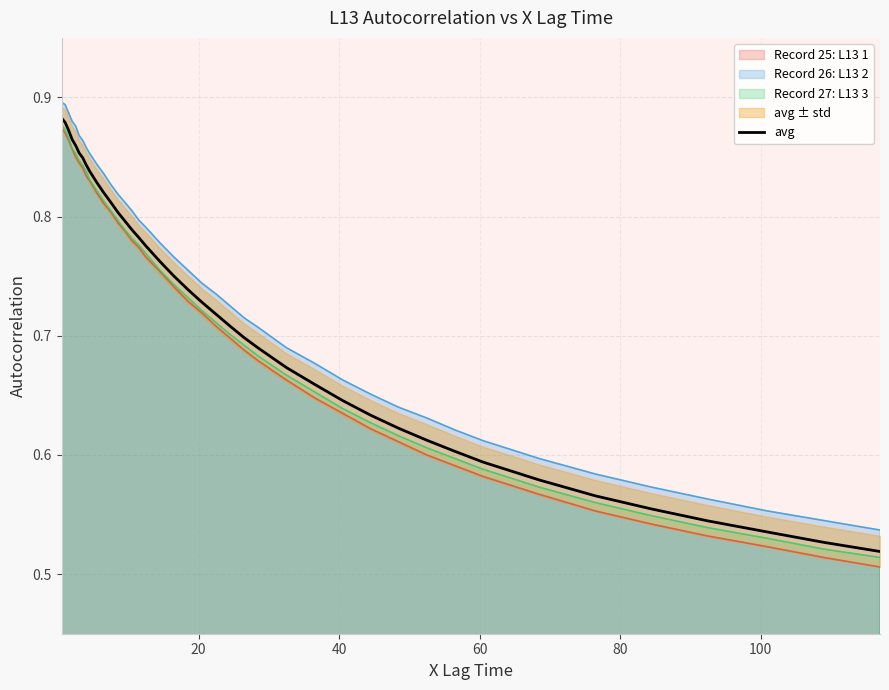

What is the value of the 23rd point from the left?

0.7